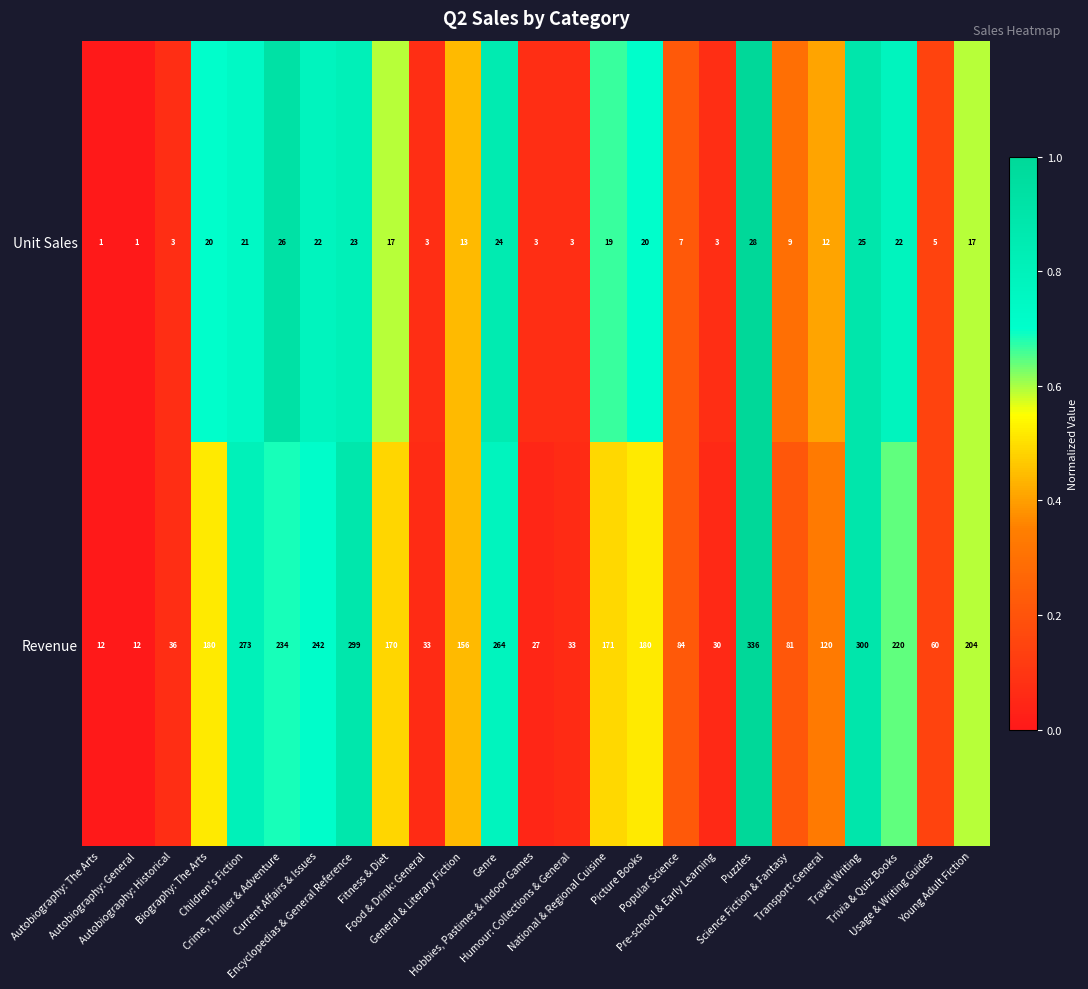

What is the difference between the maximum and second lowest values in the Unit Sales series?

27